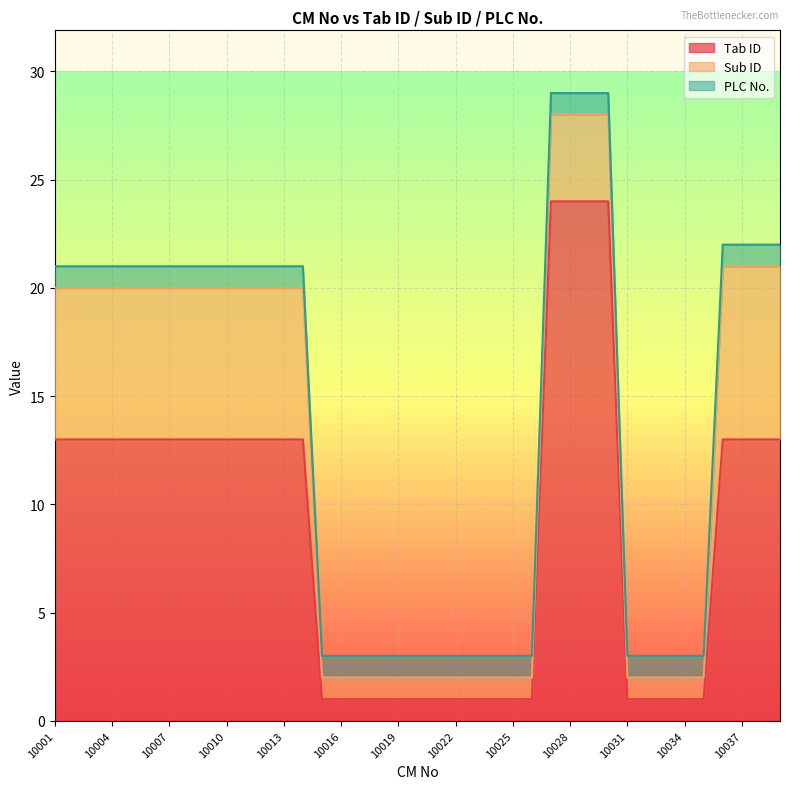

At how many categories does at least one series exceed 8?

22